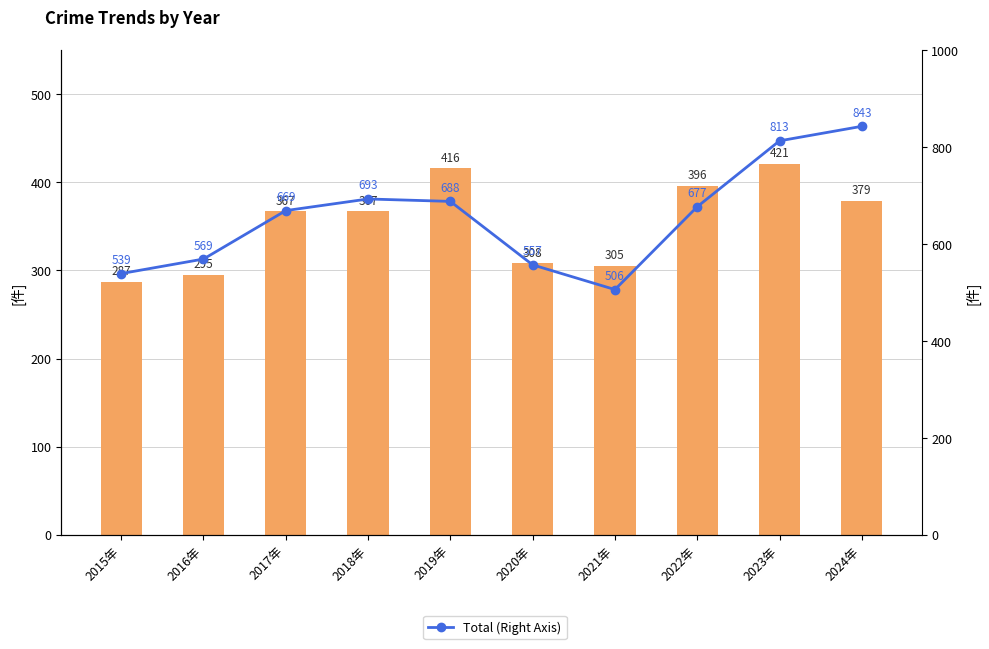

Reading left to right, extract all data points from this chart.

Theft (Left Axis): 2015年=287	2016年=295	2017年=367	2018年=367	2019年=416	2020年=308	2021年=305	2022年=396	2023年=421	2024年=379
Total (Right Axis): 2015年=539	2016年=569	2017年=669	2018年=693	2019年=688	2020年=557	2021年=506	2022年=677	2023年=813	2024年=843